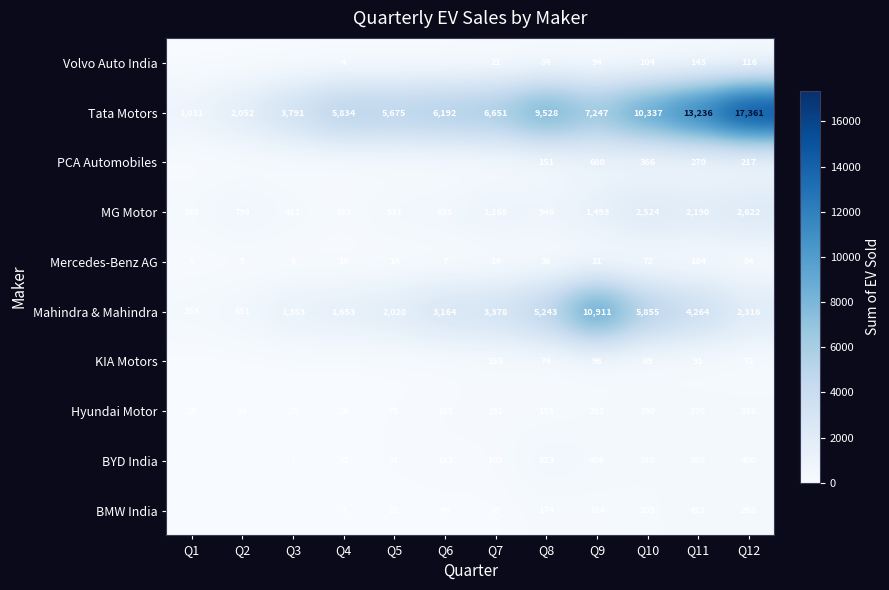

List the labels in order of MG Motor value, largest first.

Q12, Q10, Q11, Q9, Q7, Q8, Q2, Q6, Q5, Q3, Q1, Q4